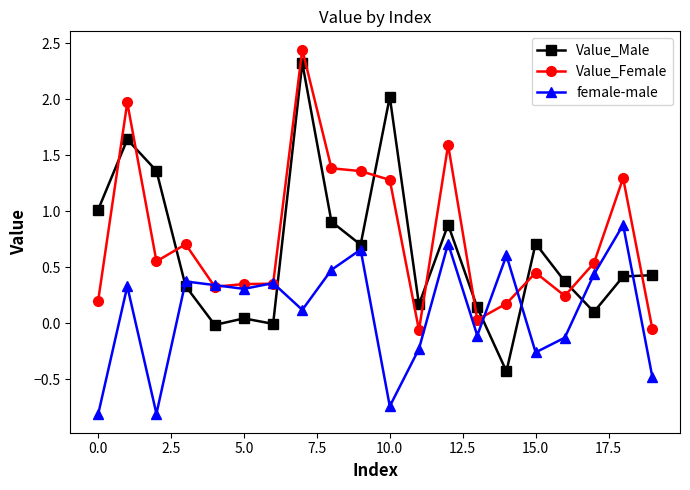

How many positive values does the female-male series have?

12